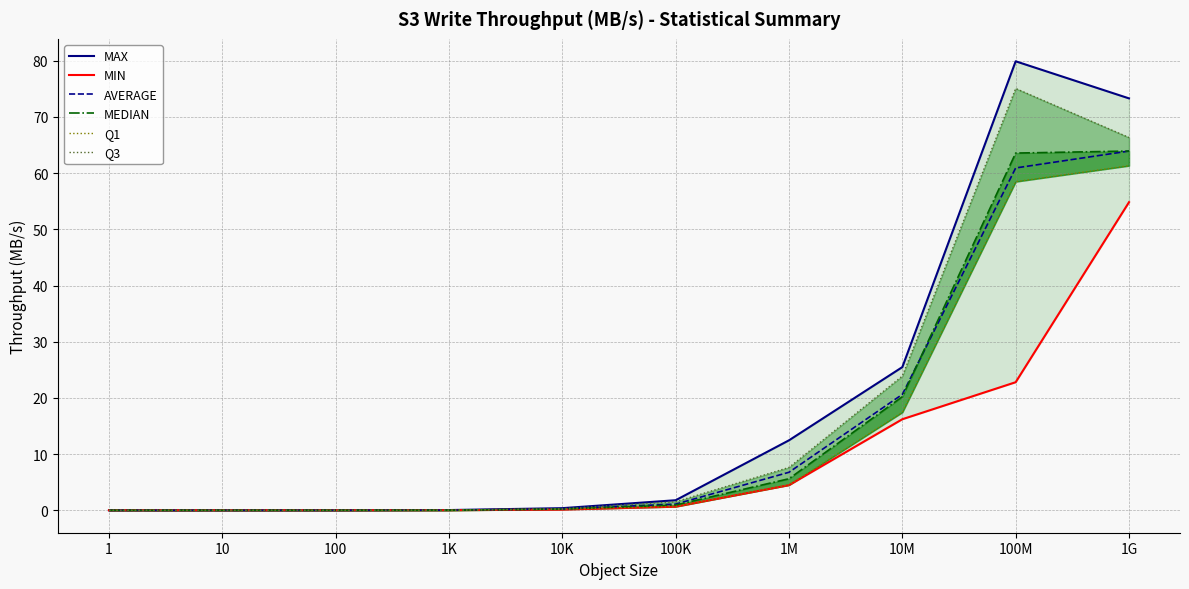

Where is Q1 nearest to the value 30?

10M